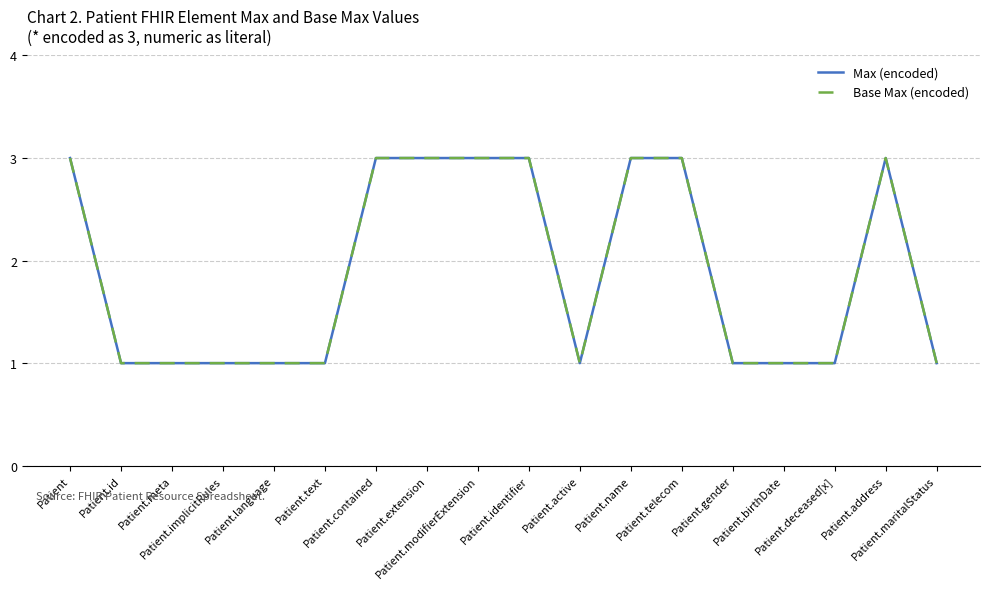

At which category does Max (encoded) reach its first local valley?

Patient.active